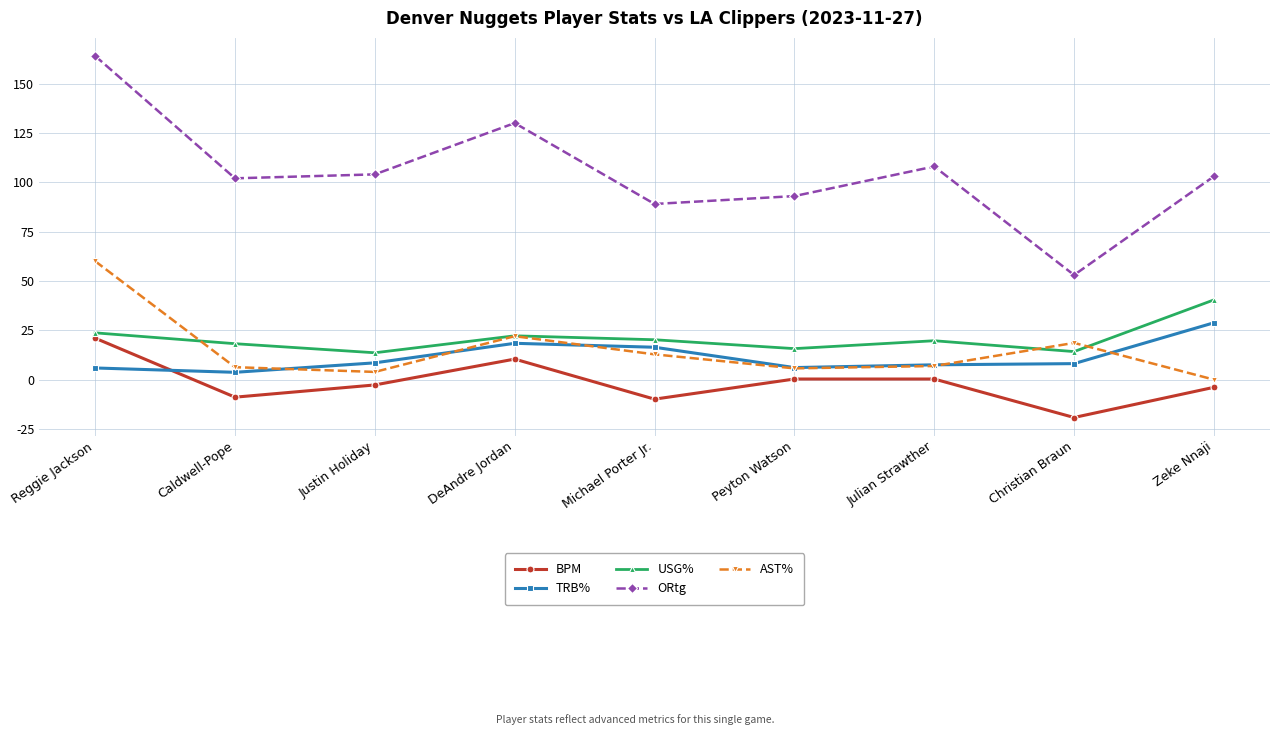

Which series has the largest range (max minus min)?

ORtg